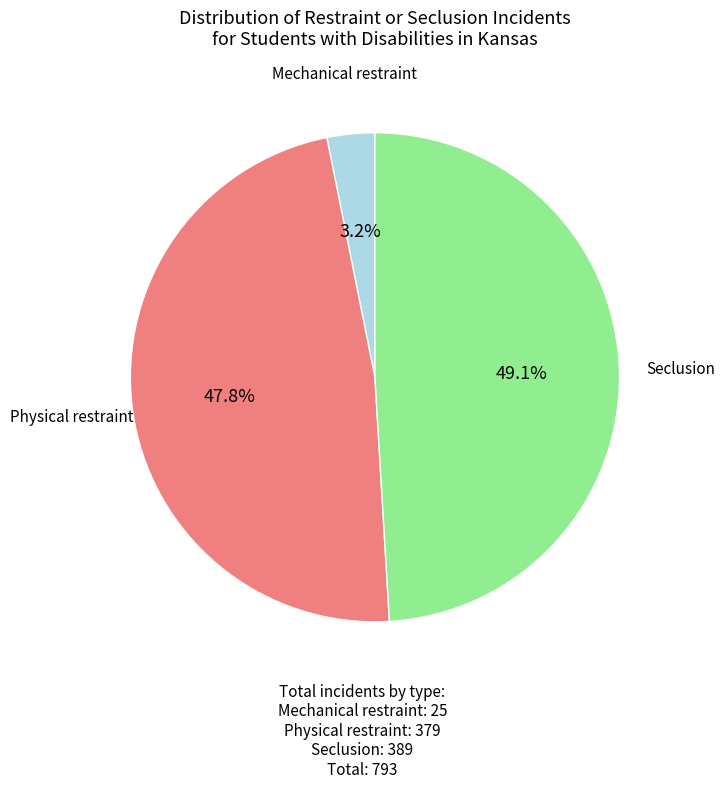

To the nearest percent, what is the combined percentage of Physical restraint and Mechanical restraint?

51%